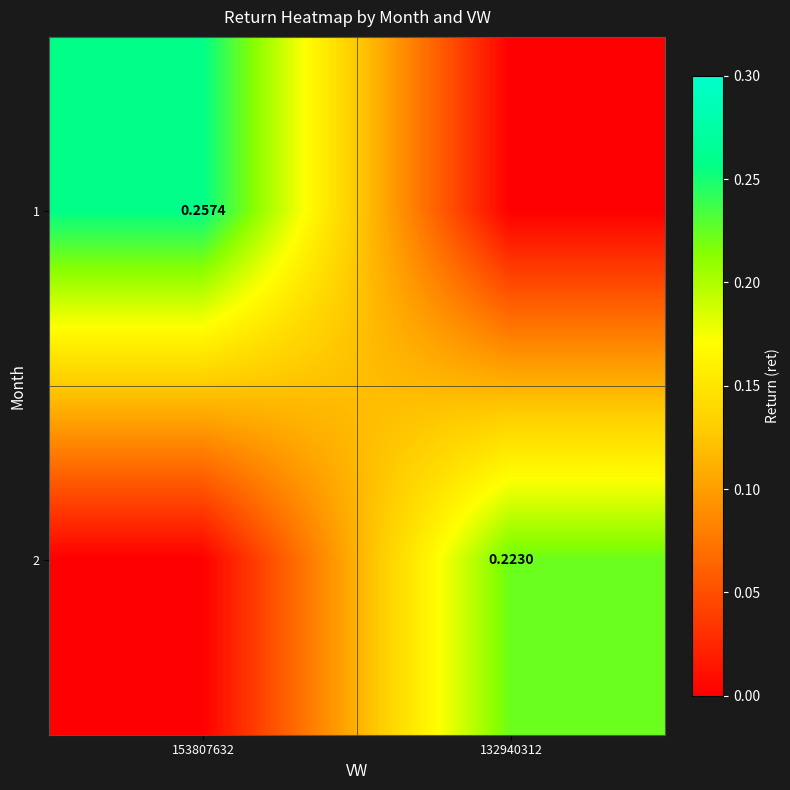

How many positive values does the 1 series have?

1